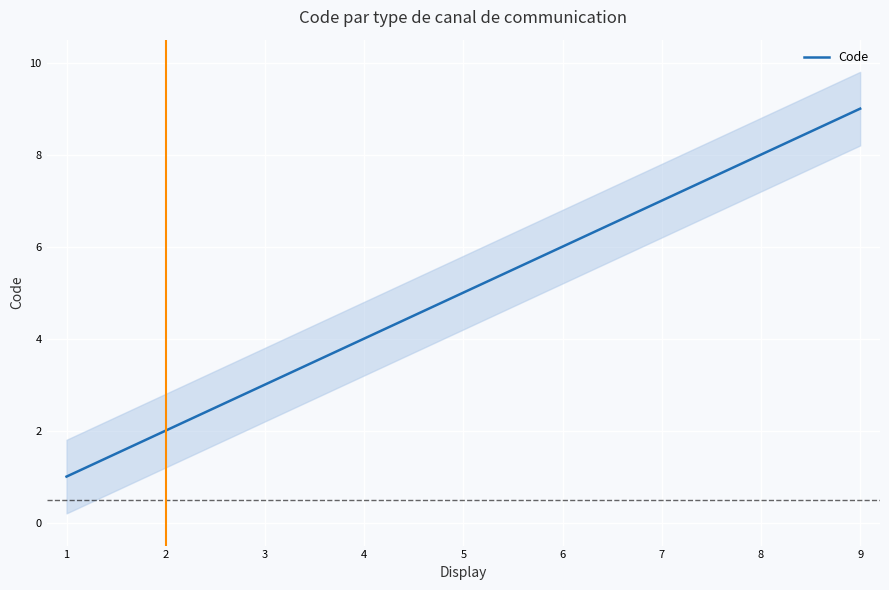

What is the change in value from 6 to 8?

+2